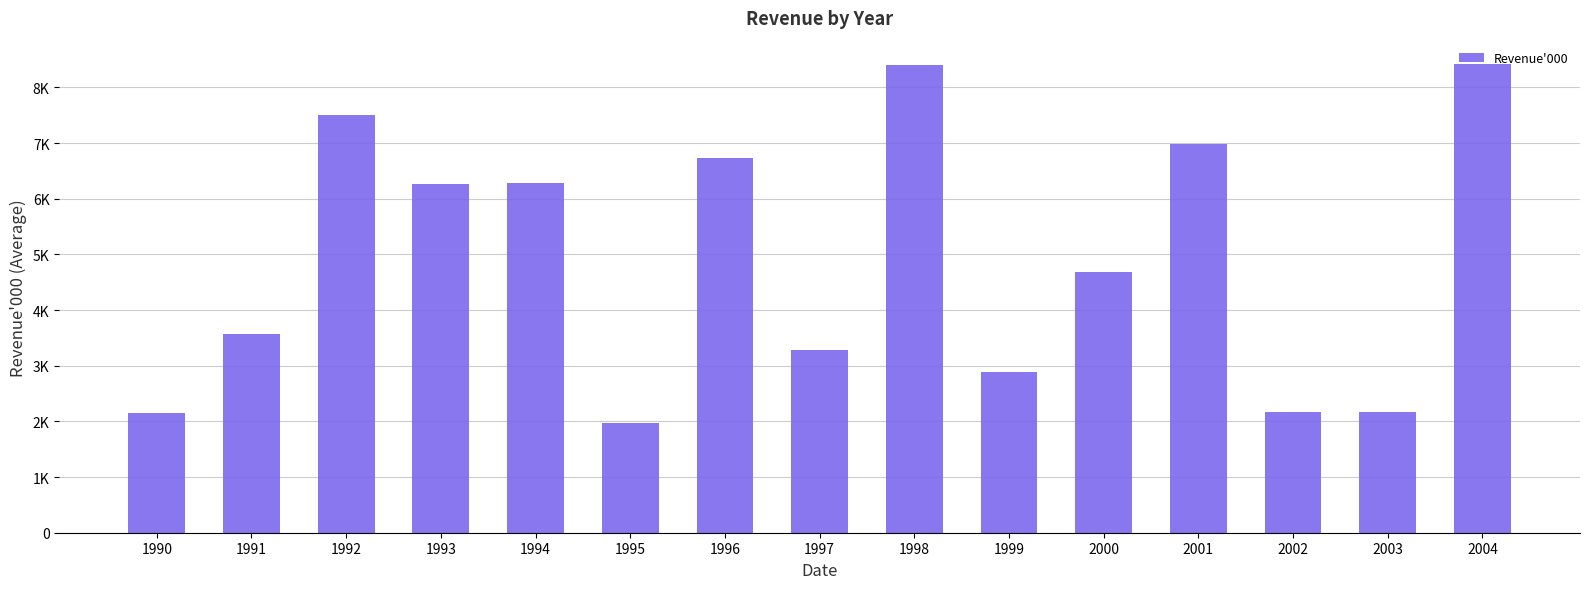

Does the chart contain any negative values?

No